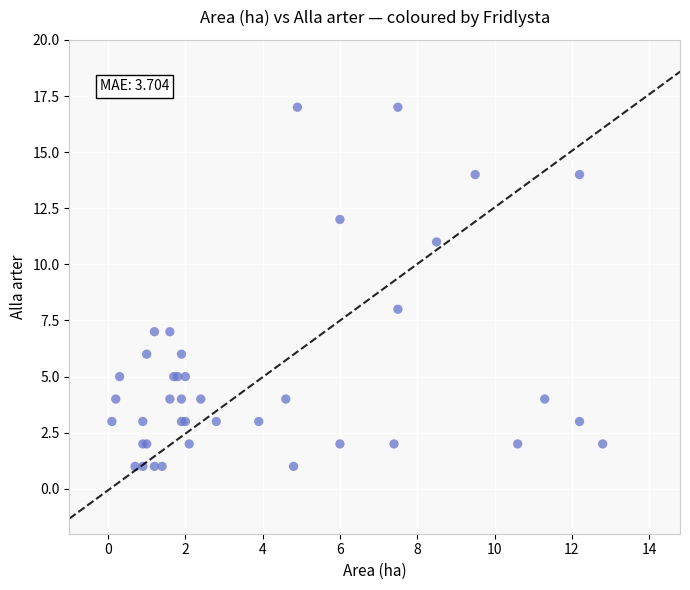

What Y value in the scatter plot is closest to 9?

8